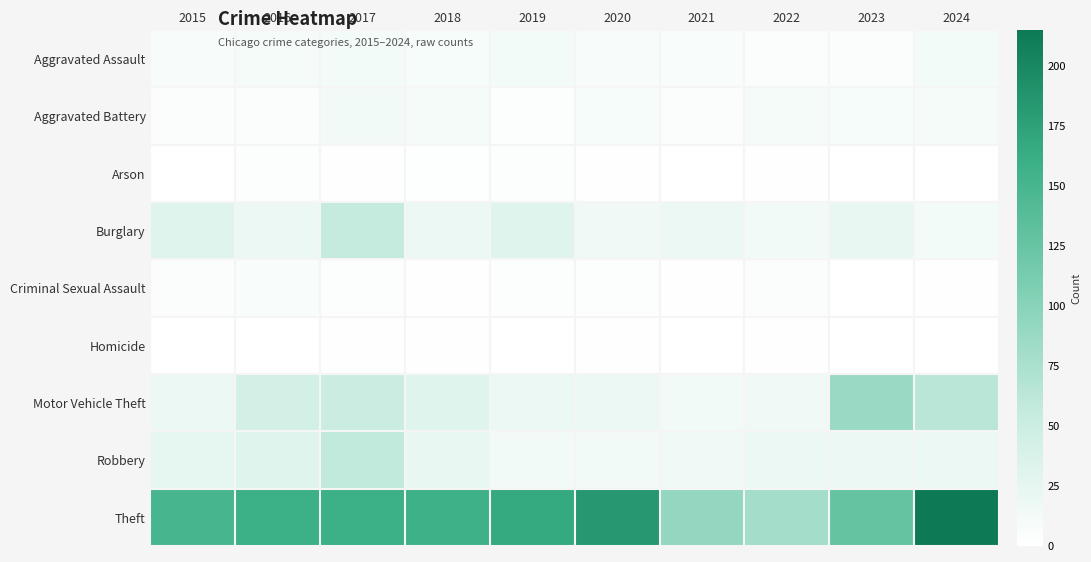

Reading right to left, transcribe all the data shown in this chart.

Aggravated Assault: 2024=11	2023=4	2022=5	2021=7	2020=8	2019=11	2018=9	2017=11	2016=10	2015=8
Aggravated Battery: 2024=10	2023=9	2022=10	2021=4	2020=9	2019=3	2018=10	2017=13	2016=4	2015=4
Arson: 2024=0	2023=0	2022=1	2021=0	2020=1	2019=3	2018=2	2017=1	2016=3	2015=0
Burglary: 2024=11	2023=22	2022=12	2021=20	2020=15	2019=31	2018=20	2017=56	2016=19	2015=31
Criminal Sexual Assault: 2024=1	2023=0	2022=4	2021=1	2020=3	2019=3	2018=1	2017=3	2016=7	2015=5
Homicide: 2024=0	2023=0	2022=1	2021=0	2020=1	2019=0	2018=1	2017=1	2016=0	2015=0
Motor Vehicle Theft: 2024=63	2023=87	2022=15	2021=12	2020=18	2019=20	2018=31	2017=51	2016=42	2015=18
Robbery: 2024=19	2023=20	2022=18	2021=15	2020=13	2019=12	2018=22	2017=58	2016=31	2015=24
Theft: 2024=215	2023=126	2022=79	2021=92	2020=184	2019=167	2018=157	2017=159	2016=159	2015=151